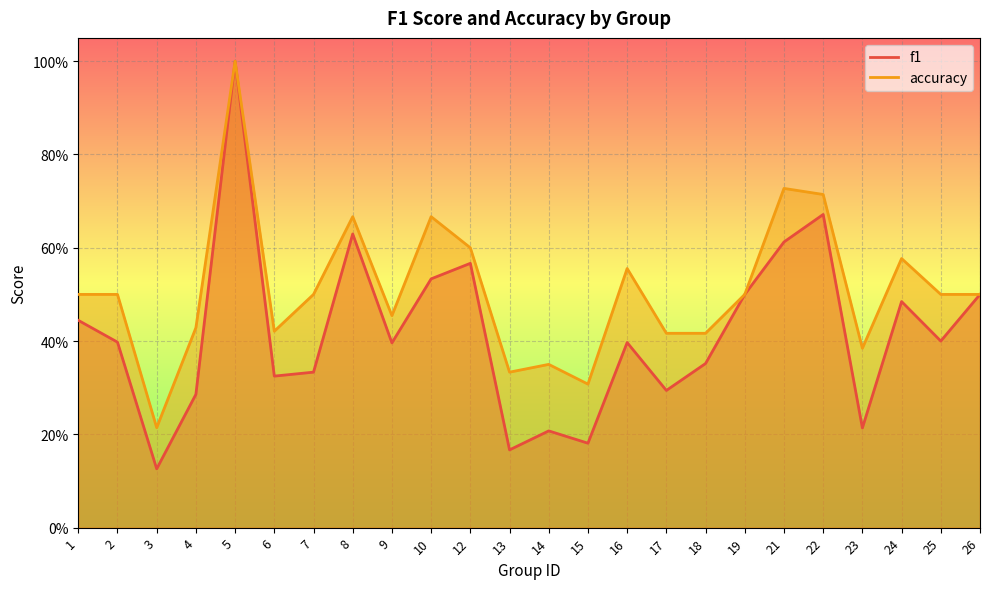

What is the value of the f1 point at the 4th from the left?

0.3